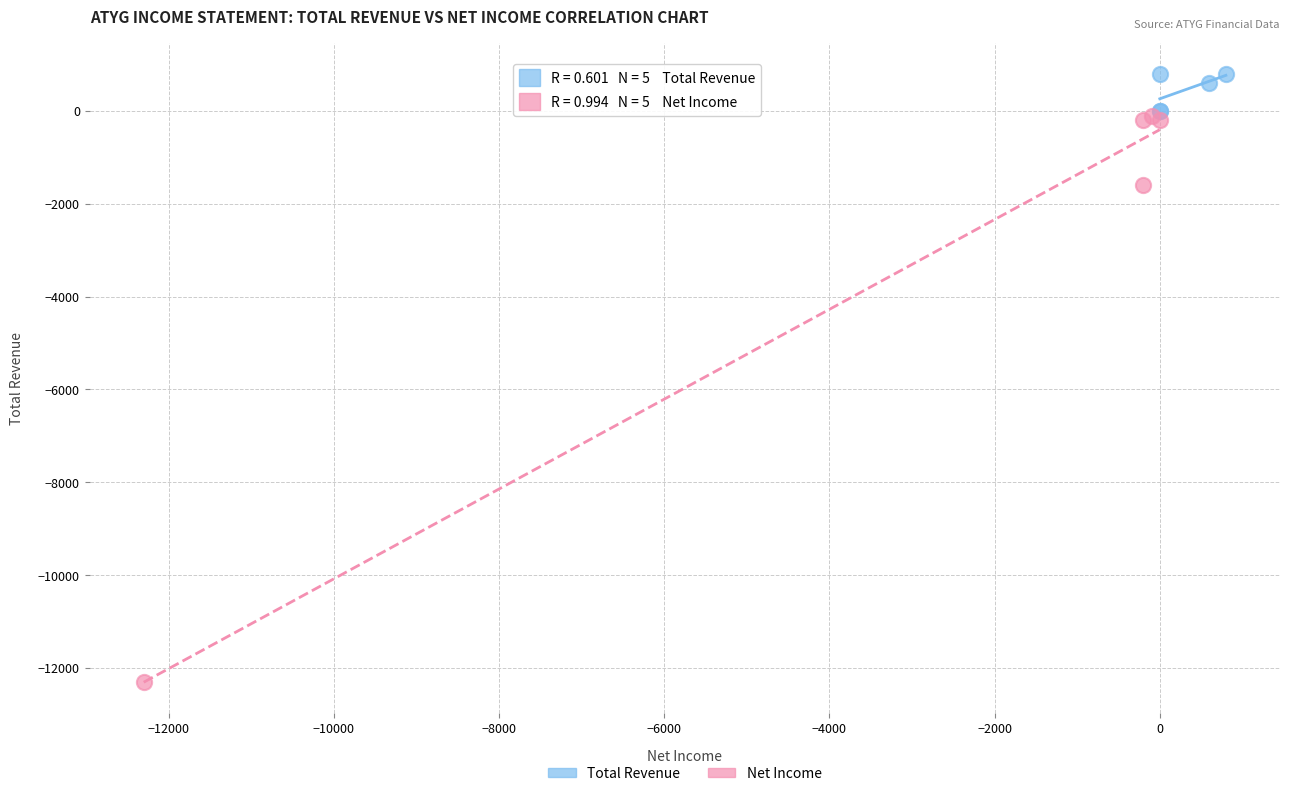

Which series contains the highest Y value?

Total Revenue